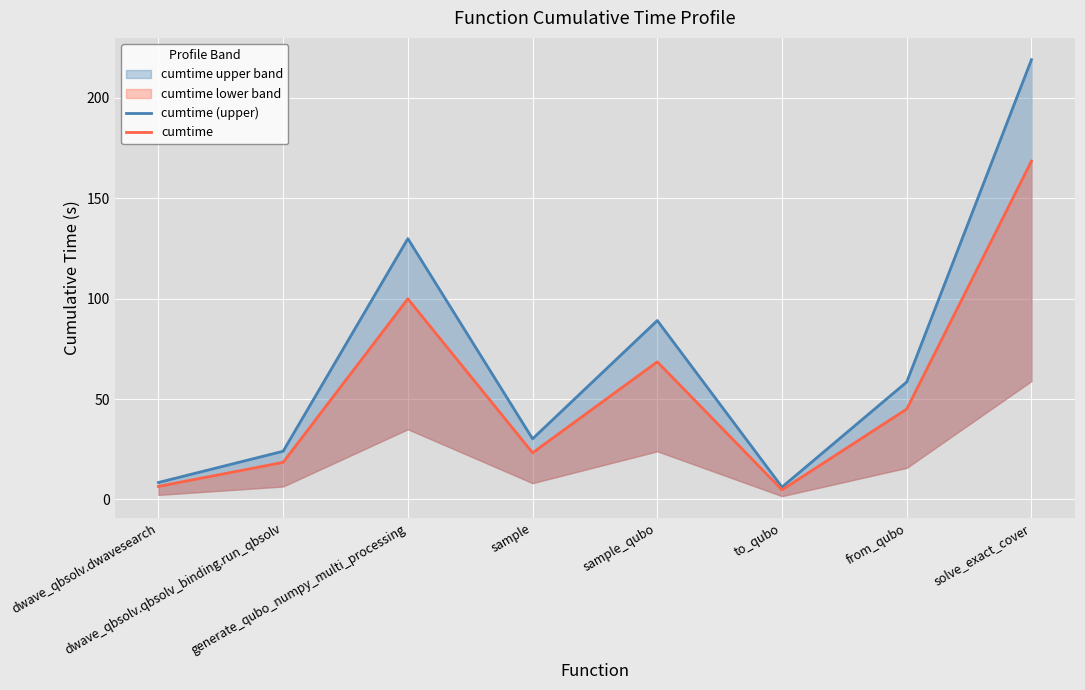

What is the difference between the maximum and minimum values in the cumtime series?

163.7